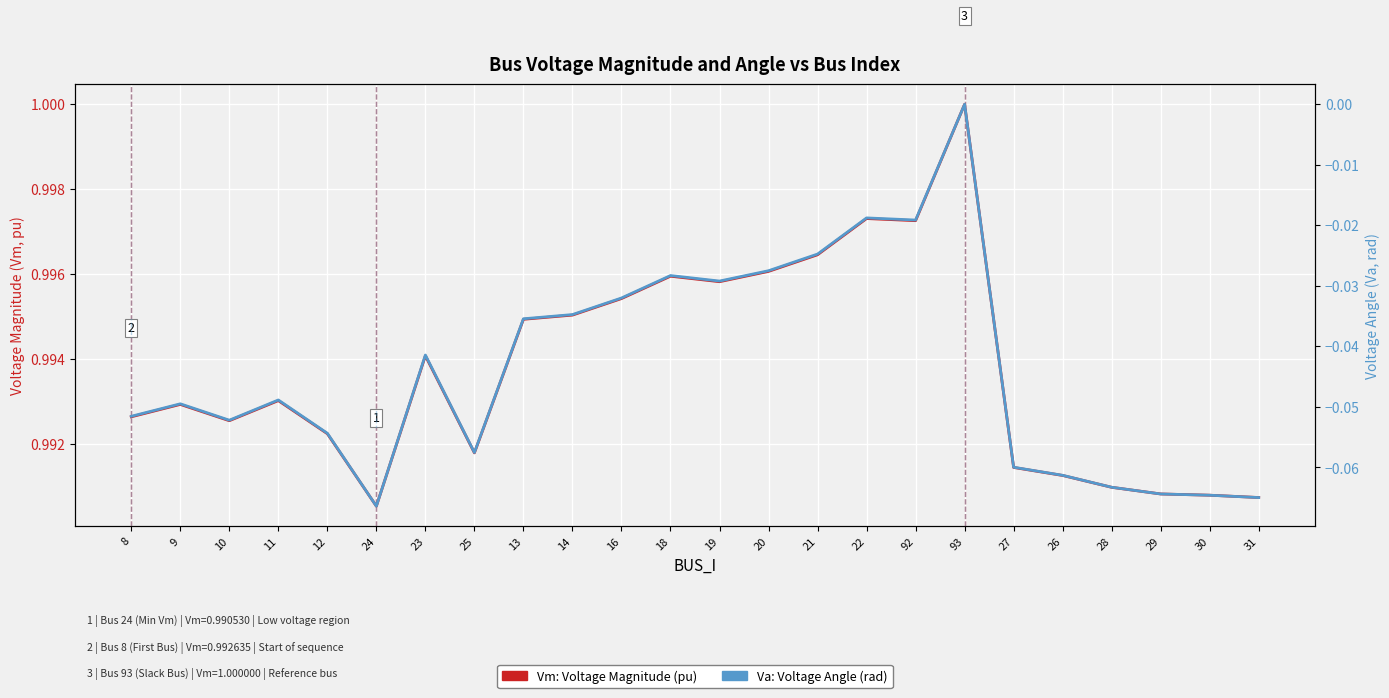

Reading left to right, extract all data points from this chart.

Vm: Voltage Magnitude (pu): 8=1.0	9=1.0	10=1.0	11=1.0	12=1.0	24=1.0	23=1.0	25=1.0	13=1.0	14=1.0	16=1.0	18=1.0	19=1.0	20=1.0	21=1.0	22=1.0	92=1.0	93=1.0	27=1.0	26=1.0	28=1.0	29=1.0	30=1.0	31=1.0
Va: Voltage Angle (rad): 8=-0.1	9=-0.0	10=-0.1	11=-0.0	12=-0.1	24=-0.1	23=-0.0	25=-0.1	13=-0.0	14=-0.0	16=-0.0	18=-0.0	19=-0.0	20=-0.0	21=-0.0	22=-0.0	92=-0.0	93=0.0	27=-0.1	26=-0.1	28=-0.1	29=-0.1	30=-0.1	31=-0.1